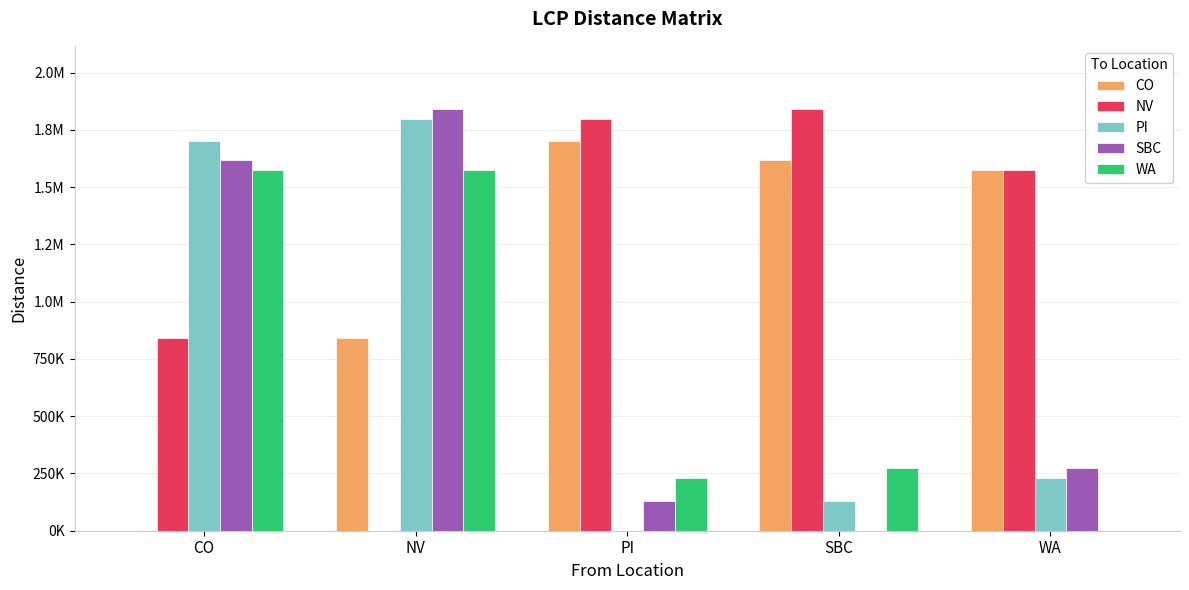

What is the average value of the SBC series?

772253.7